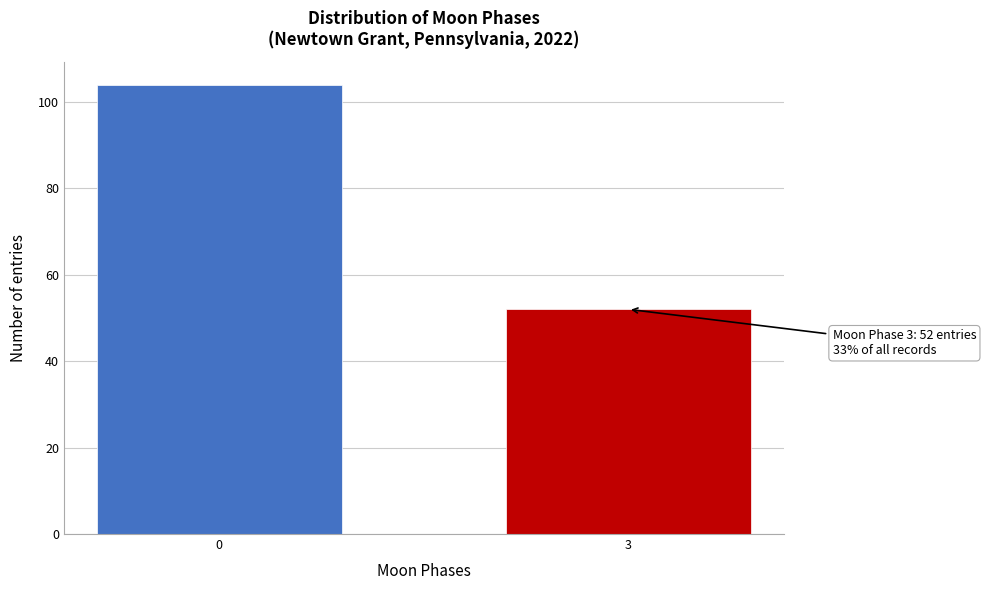

Reading right to left, what are all the values shown in this chart?

3=52	0=104